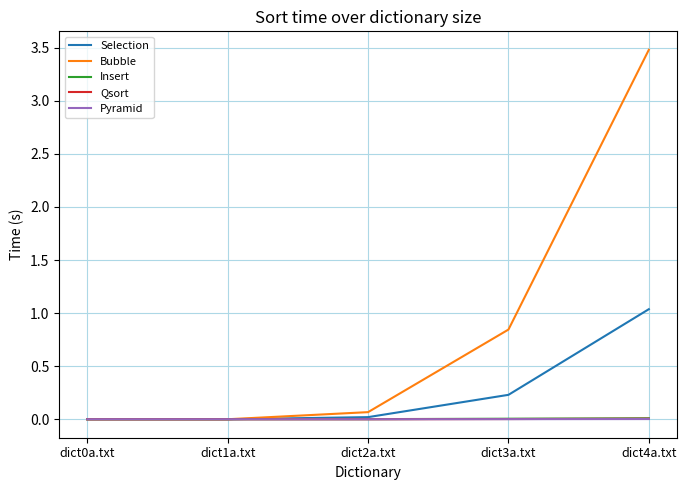

The Insert series shows 0.0 at dict3a.txt. True or false?

True